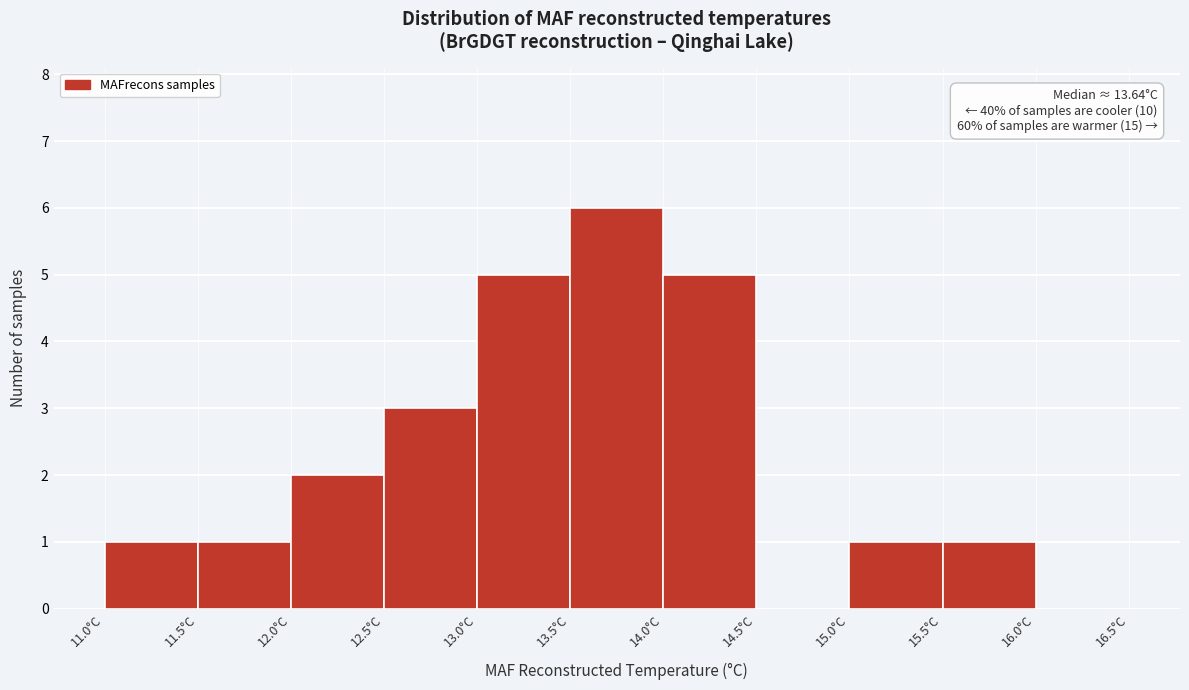

Which range on the x-axis has the tallest bar?

13.5 to 14.0